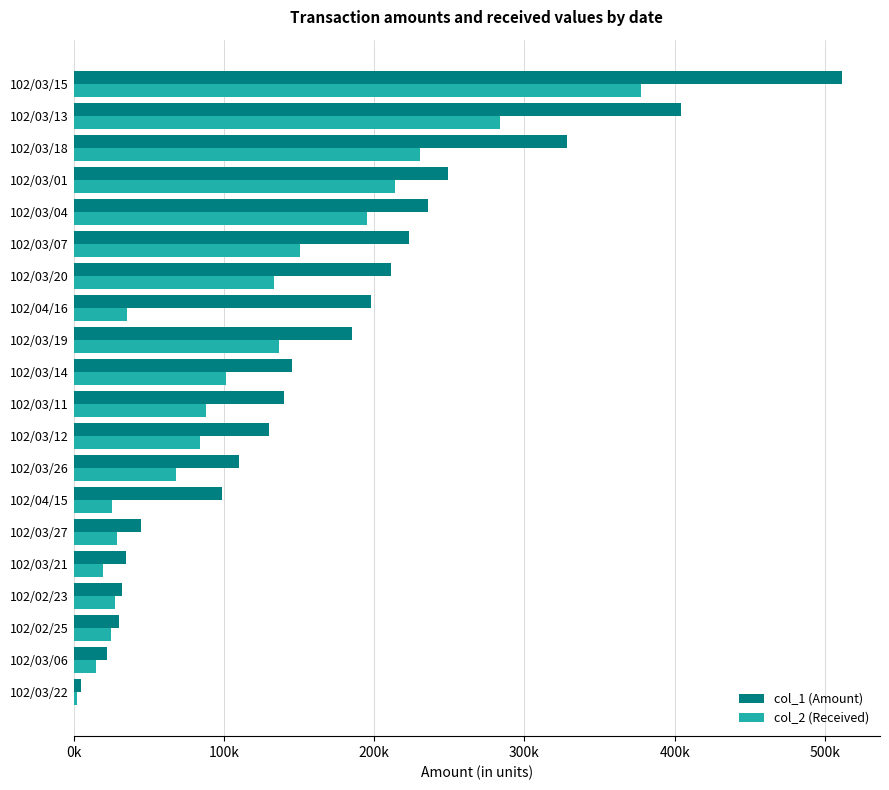

At how many categories does at least one series exceed 173474?

9